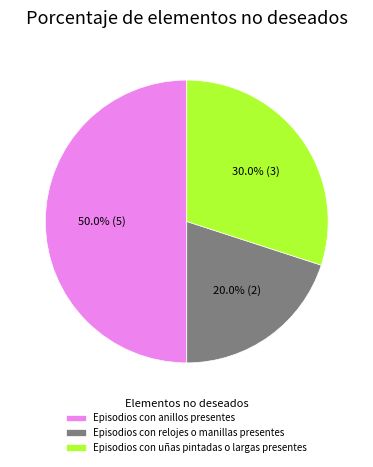

How much of the chart is everything except Episodios con uñas pintadas o largas presentes?

70.0%